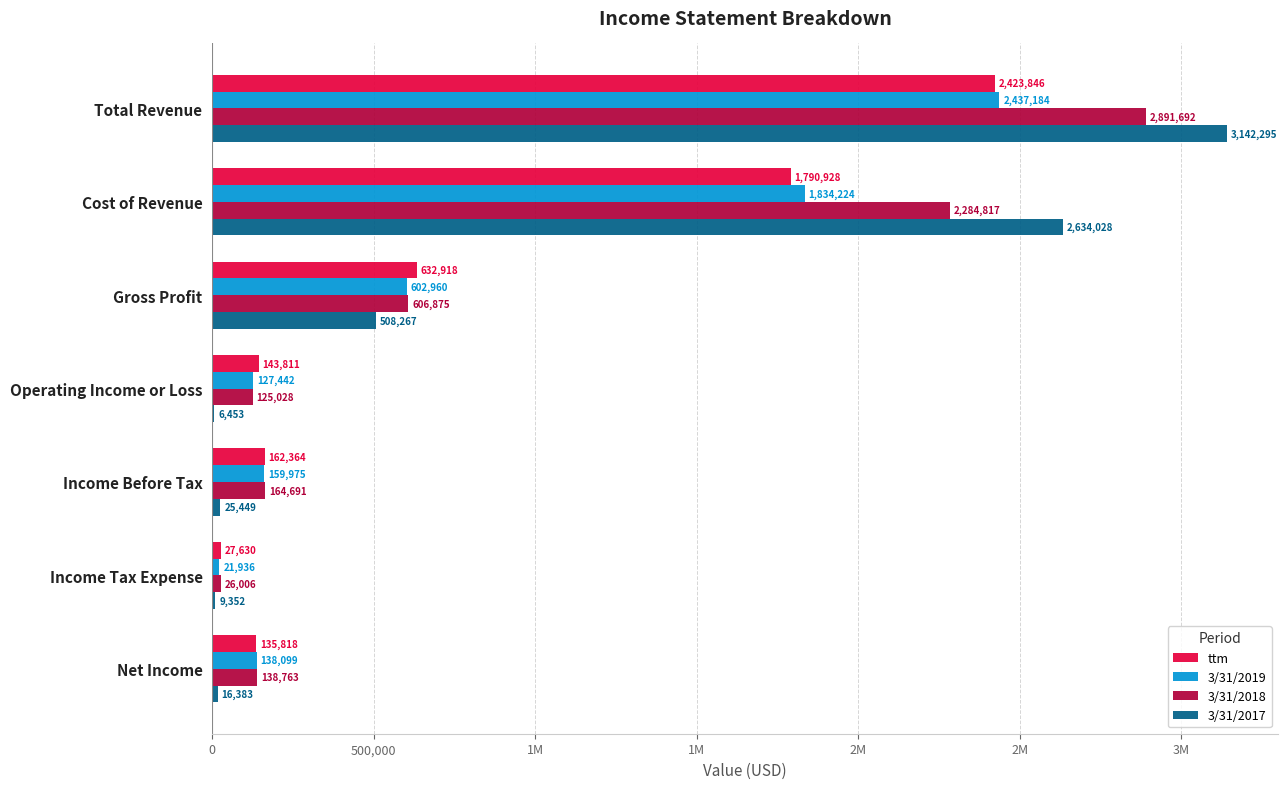

What are all the series names shown in the legend?

ttm, 3/31/2019, 3/31/2018, 3/31/2017